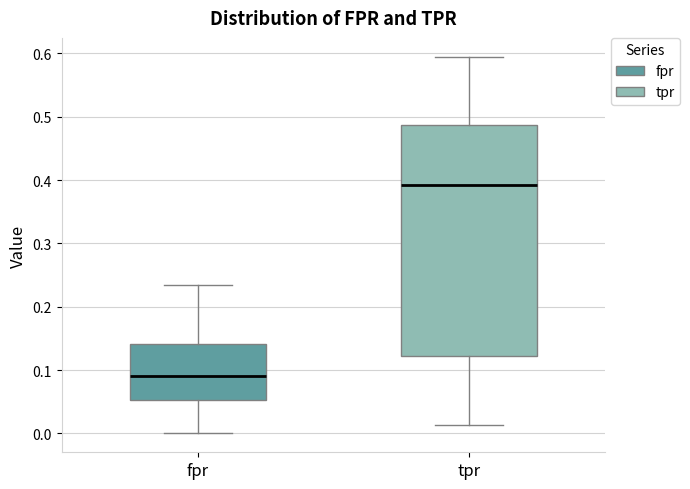

Reading left to right, transcribe this box plot: for each box, give where its median line is, the range the box spans, and where its two whiskers end, as read against the y-axis. The values are not printed on the chart, so give them approximately, as read against the axis.

fpr: median 0.09, box 0.05 to 0.14, whiskers 0.00 to 0.23
tpr: median 0.39, box 0.12 to 0.49, whiskers 0.01 to 0.59